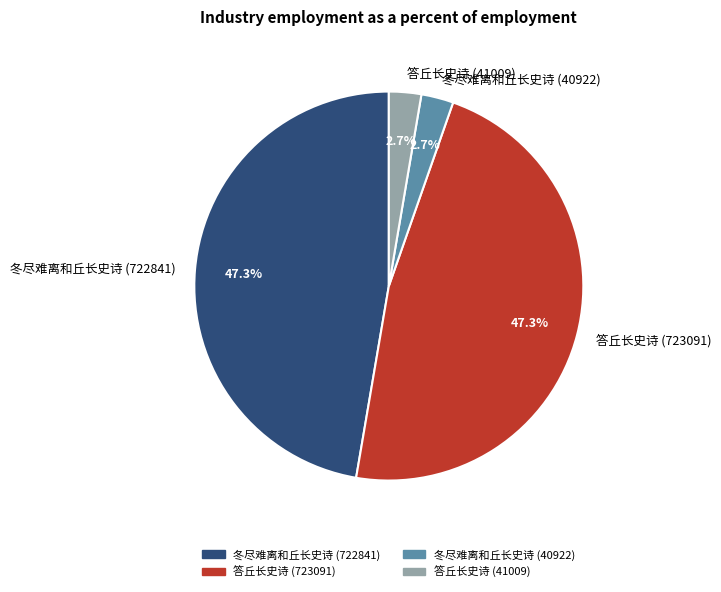

How much of the chart is everything except 答丘长史诗 (723091)?

52.7%